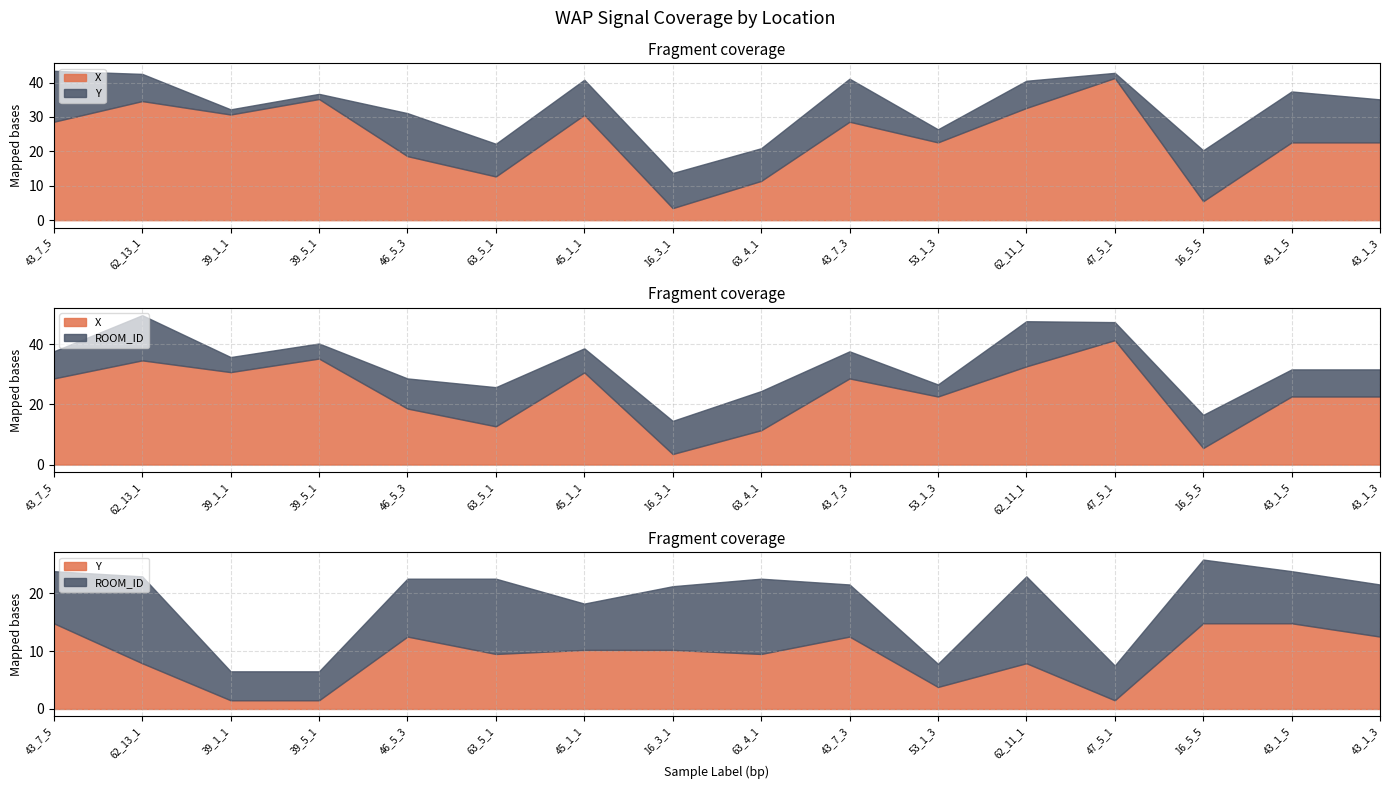

Where does the ROOM_ID series first go above 9?

62_13_1